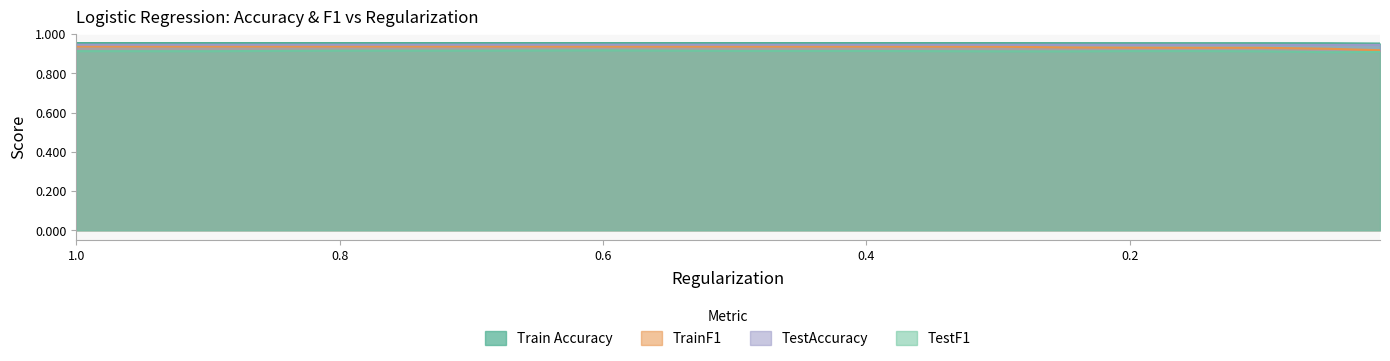

What are all the series names shown in the legend?

Train Accuracy, TrainF1, TestAccuracy, TestF1